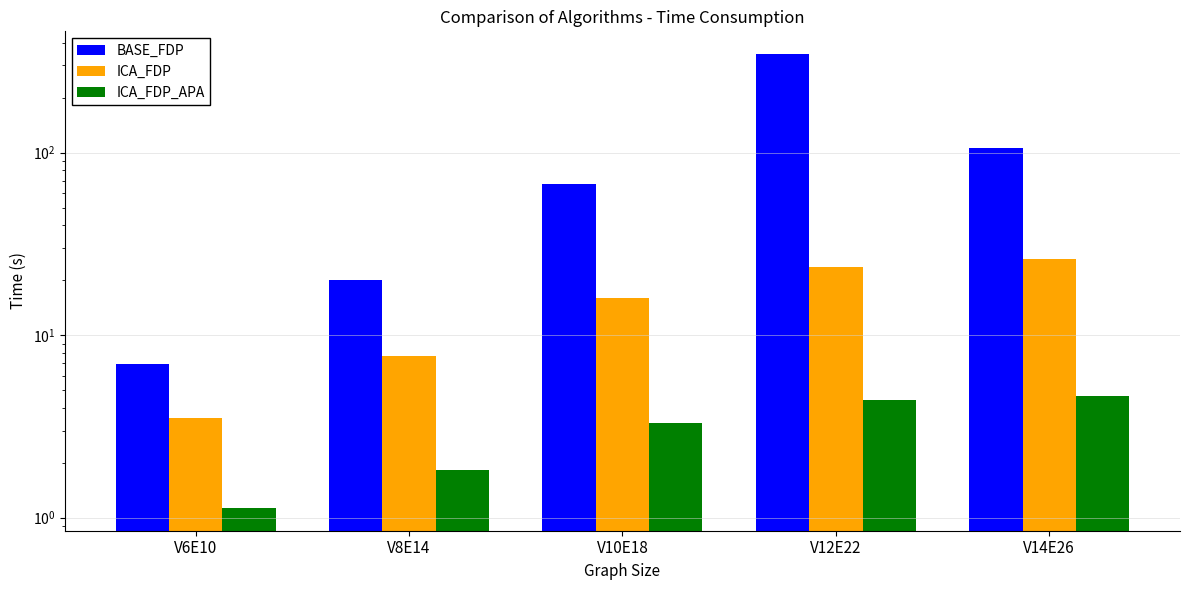

What is the average value of the ICA_FDP_APA series?

3.1